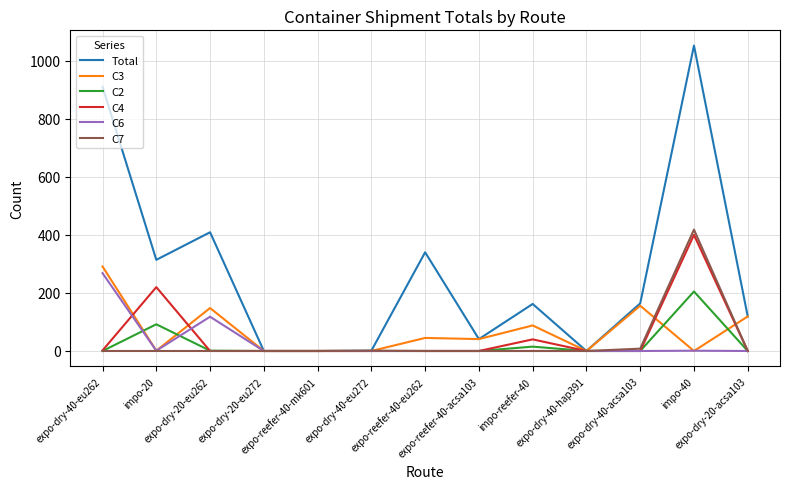

True or false: C3 has a value of 156 at expo-dry-40-acsa103.

True